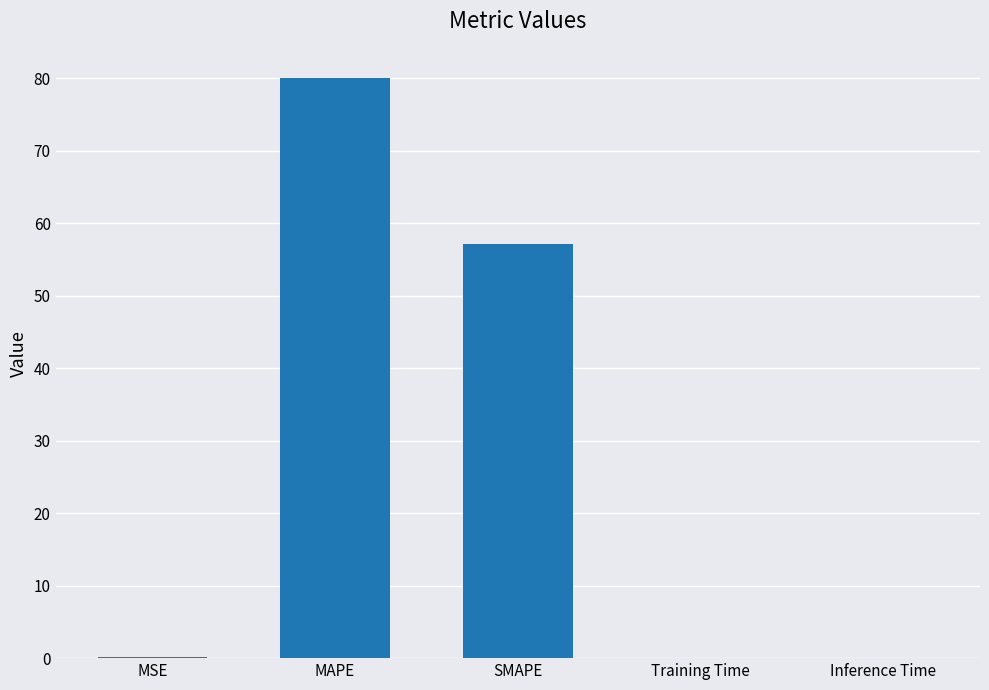

At which category does the chart reach its peak across all series?

MAPE